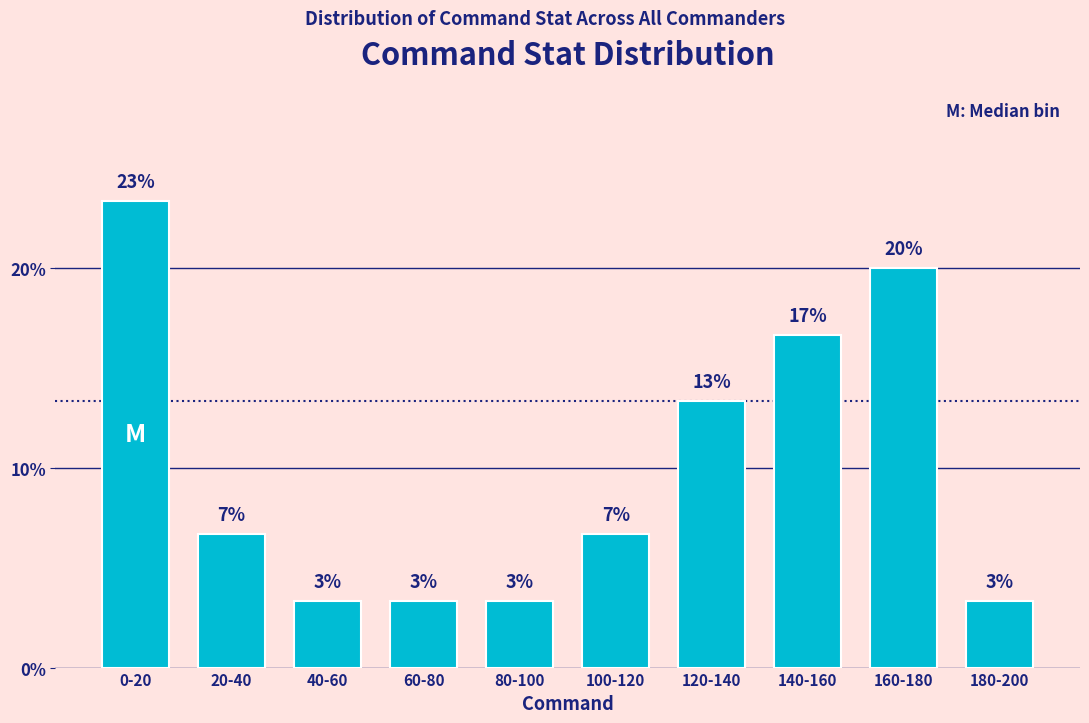

How many bars are there in total?

10